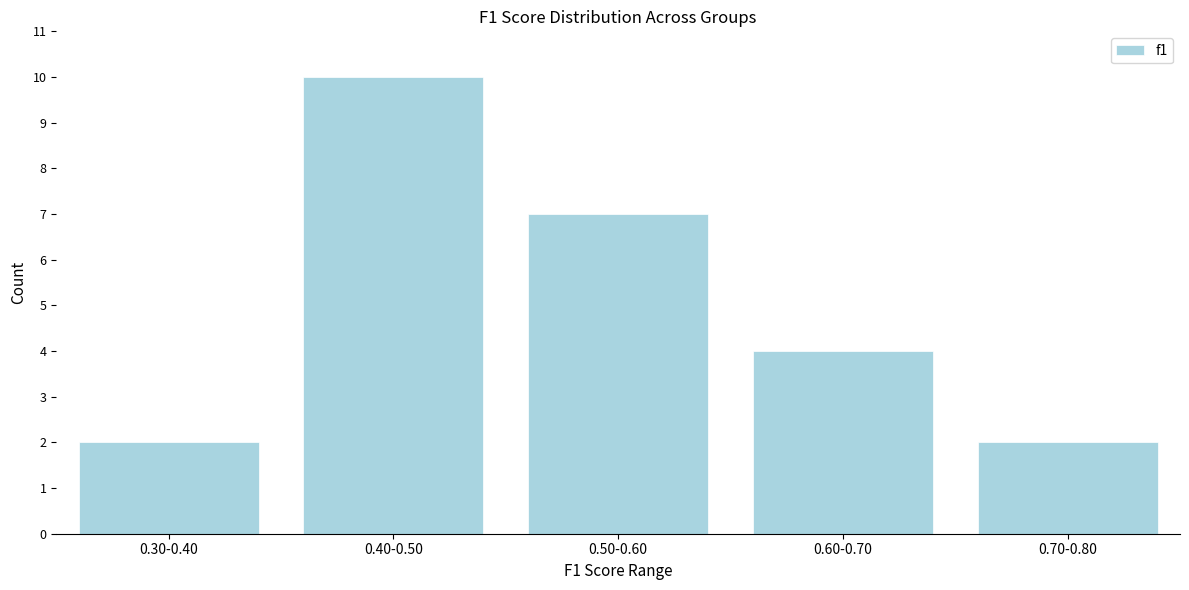

Reading left to right, list all the values displayed in this chart.

0.30-0.40=2	0.40-0.50=10	0.50-0.60=7	0.60-0.70=4	0.70-0.80=2